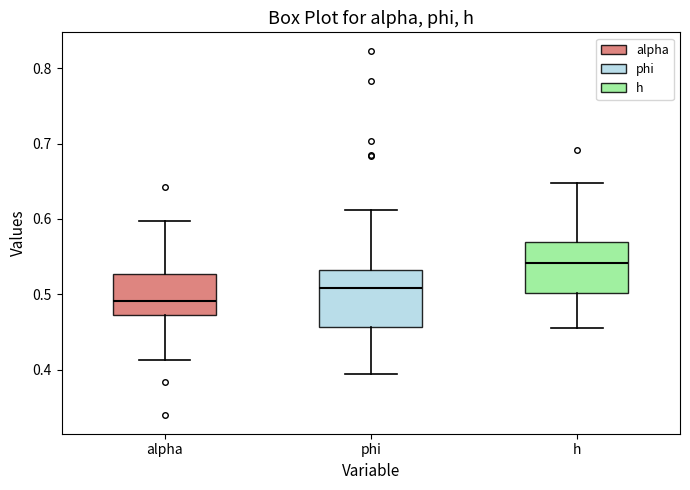

Which box's median line is the lowest?

alpha